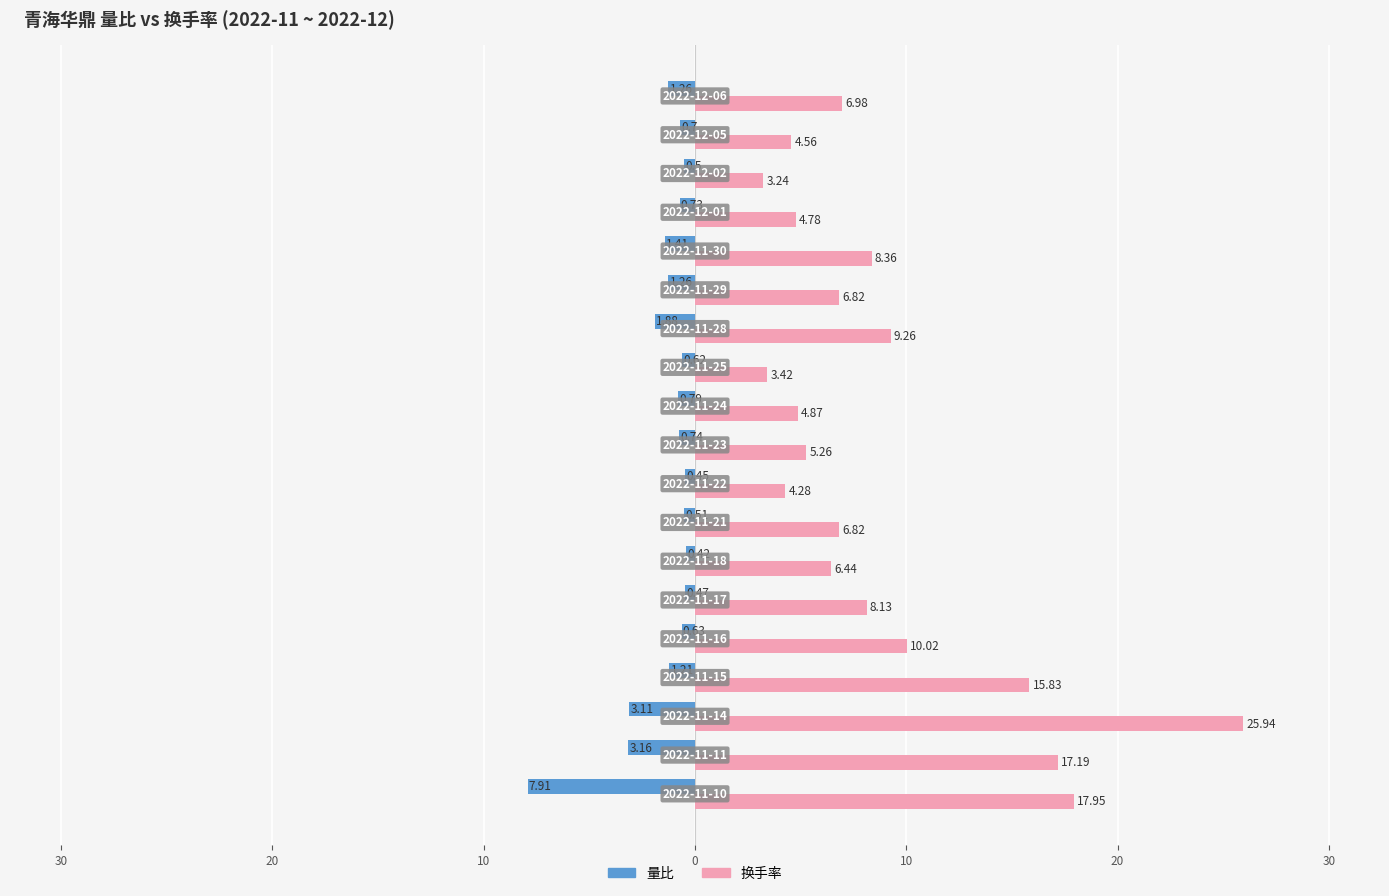

Which series has the widest spread of values?

换手率